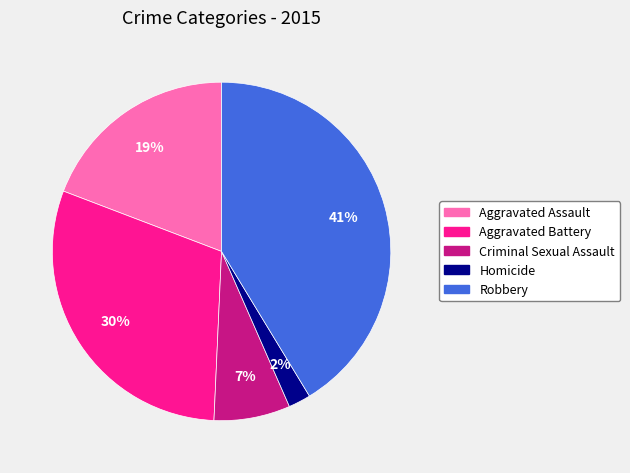

To the nearest percent, what is the difference between the Homicide and Aggravated Assault slice percentages?

17%